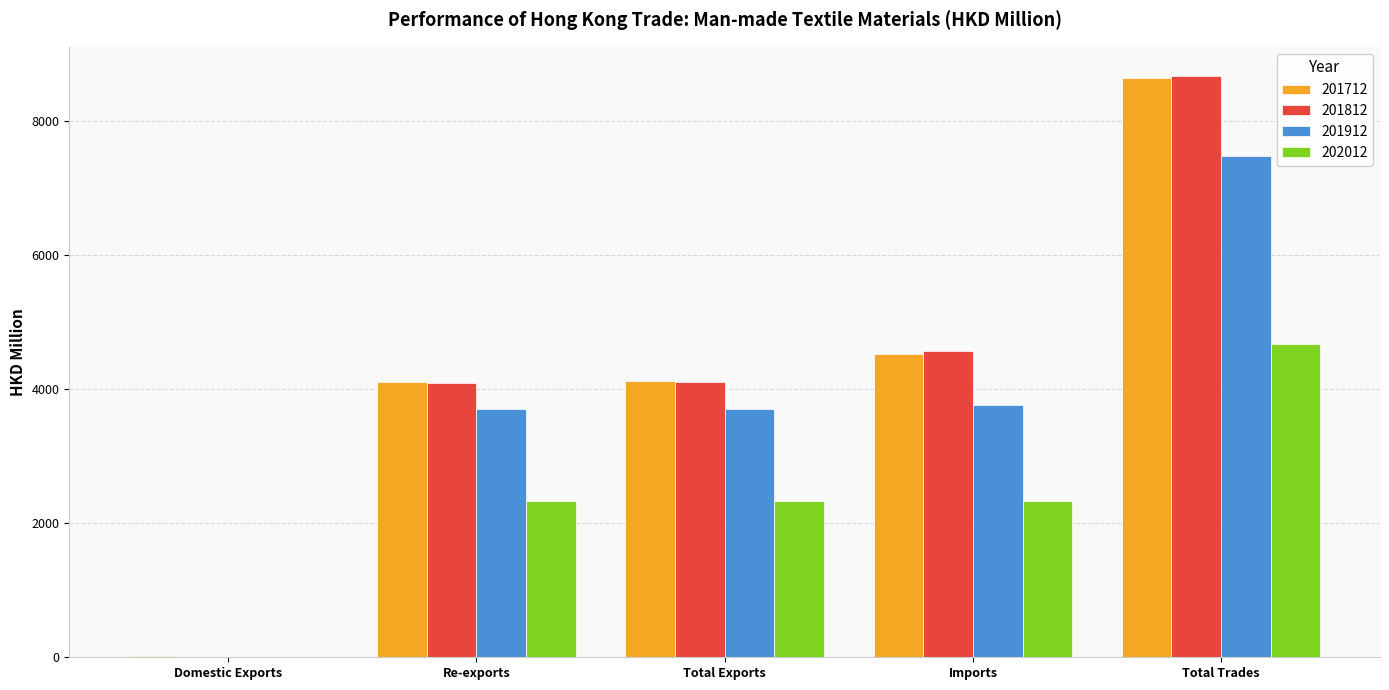

What is the total value across all series at Re-exports?

14215.5